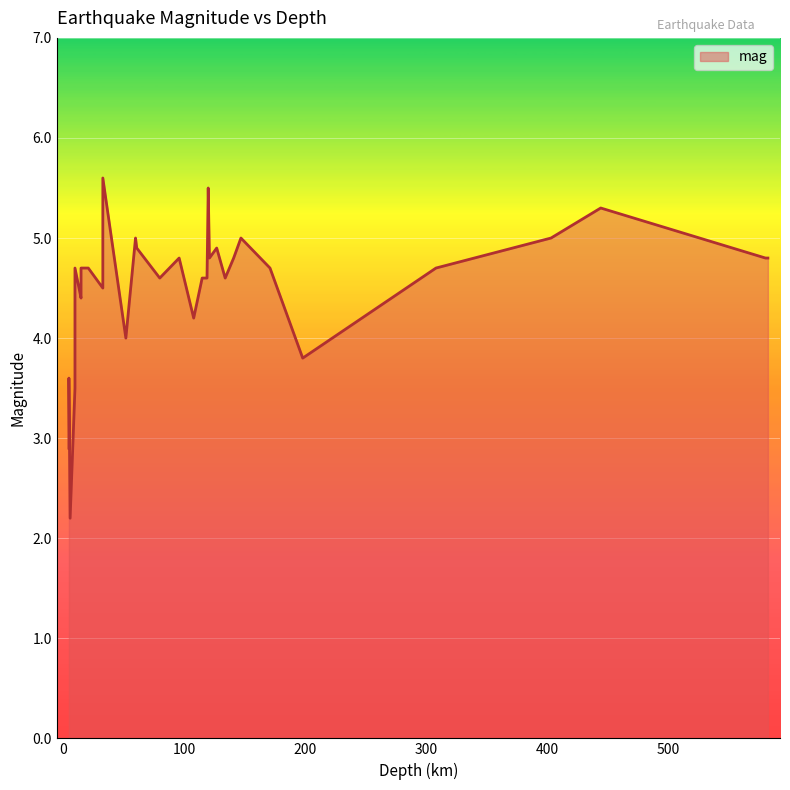

The chart shows a value of 3.8 at 6. True or false?

False